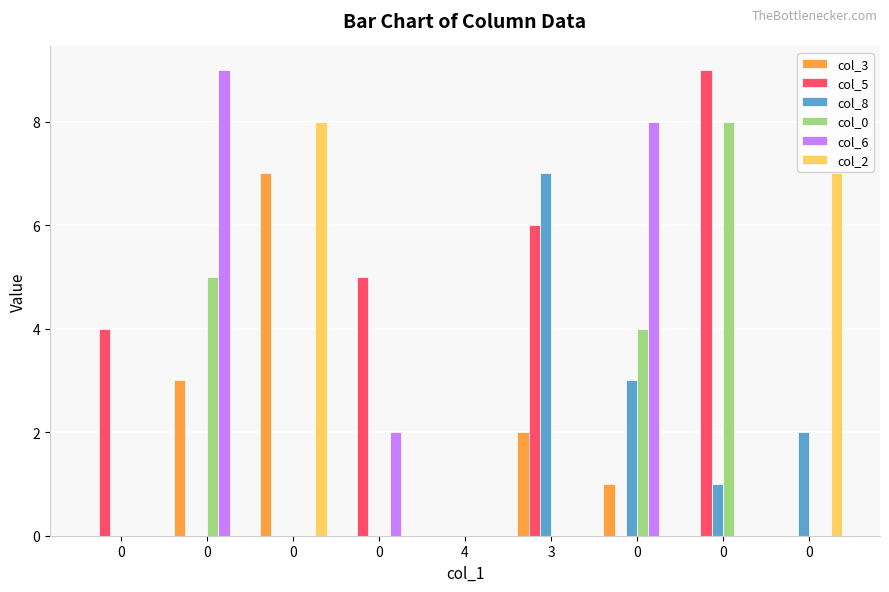

The value of col_0 at 0 is 5. True or false?

True